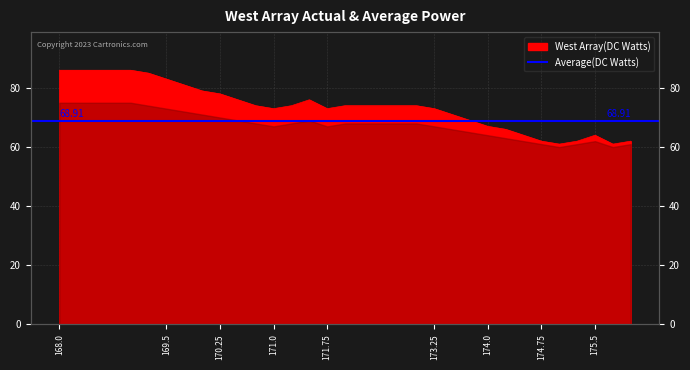

Does the chart have visible grid lines?

Yes